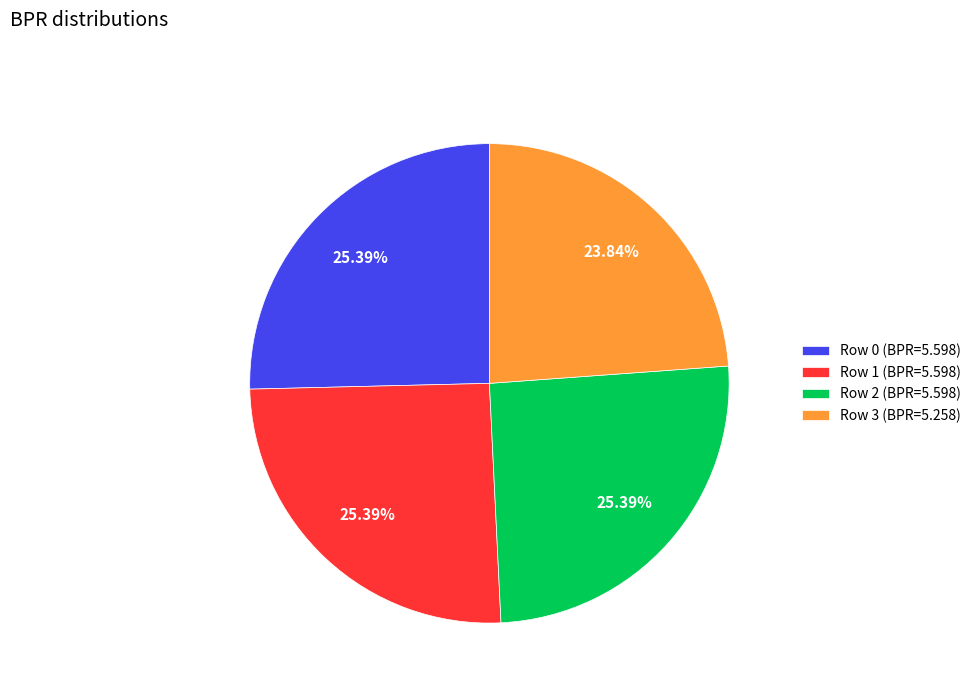

To the nearest percent, what percentage of the pie is Row 2?

25%